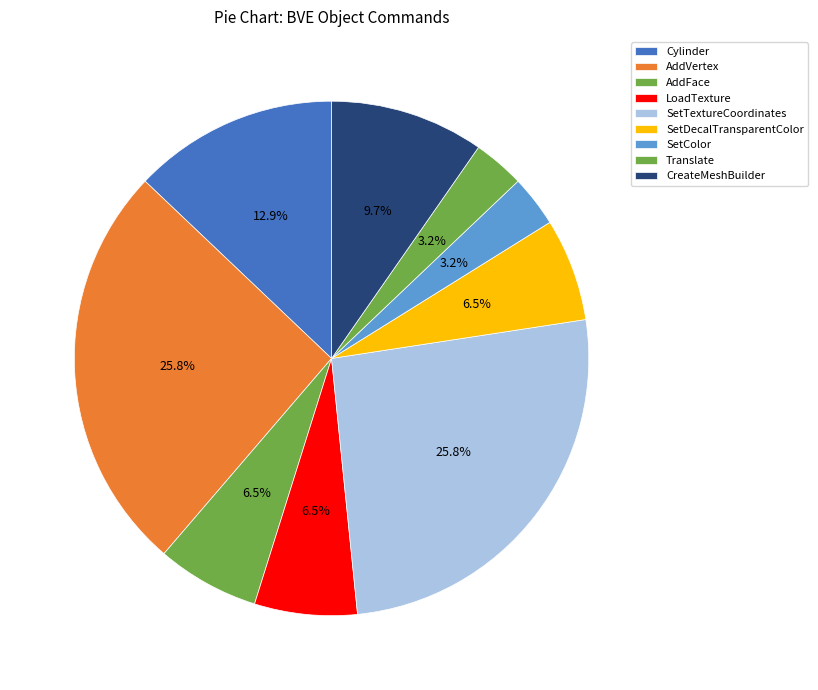

Between SetDecalTransparentColor and SetTextureCoordinates, which is larger?

SetTextureCoordinates